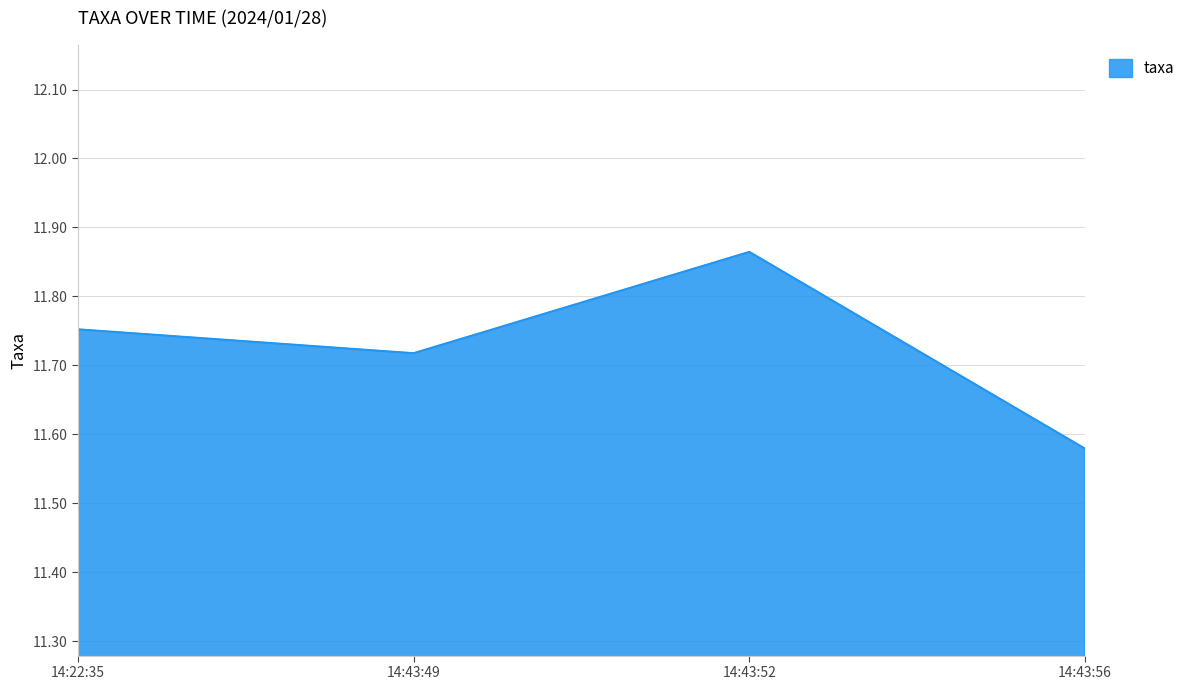

What position from the right is 14:43:49?

3